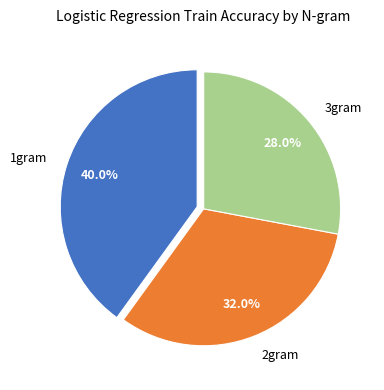

The 1gram slice represents 40% of the pie. True or false?

True